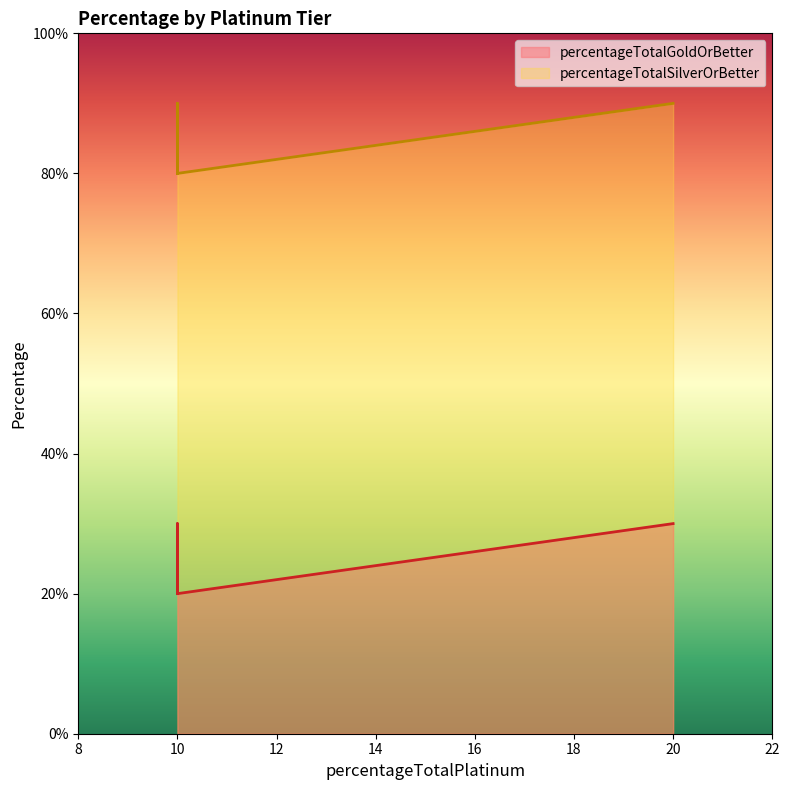

Which series has the widest spread of values?

percentageTotalGoldOrBetter